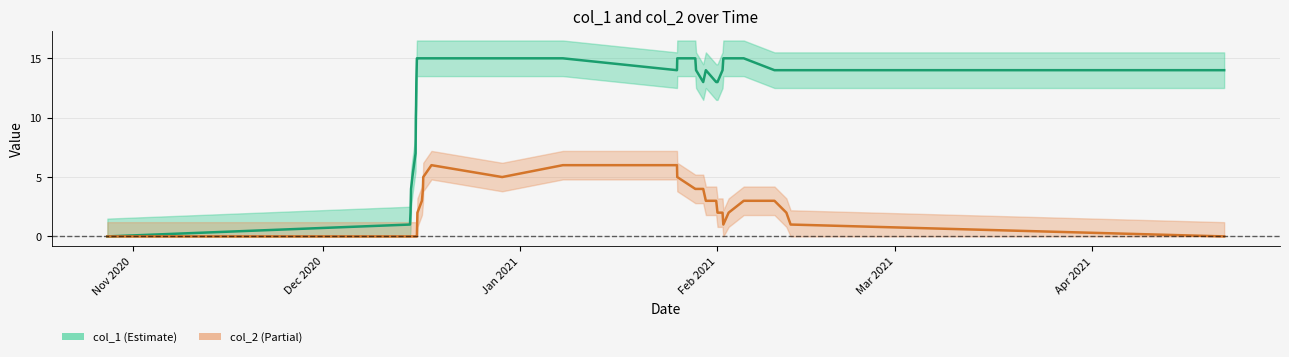

What is the value of the col_1 point at the 16th from the left?

15